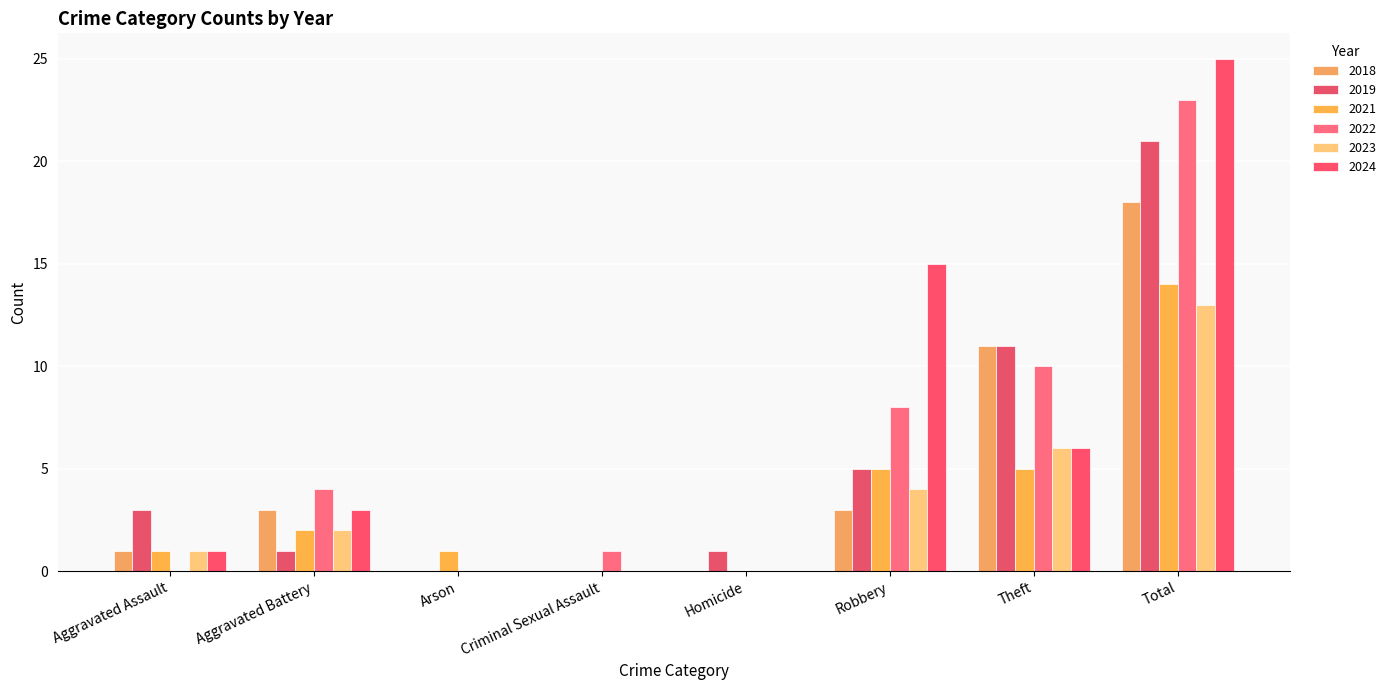

What is the difference between the 2022 values at Robbery and Criminal Sexual Assault?

7